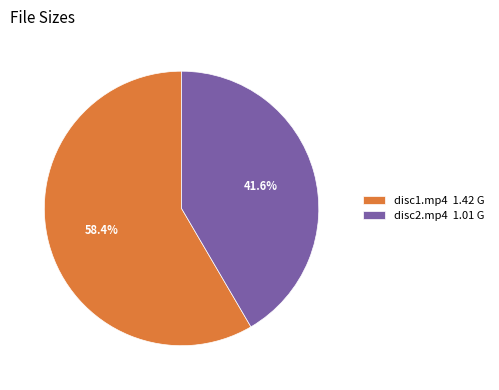

Which category has the biggest portion of the pie?

disc1.mp4 1.42 G